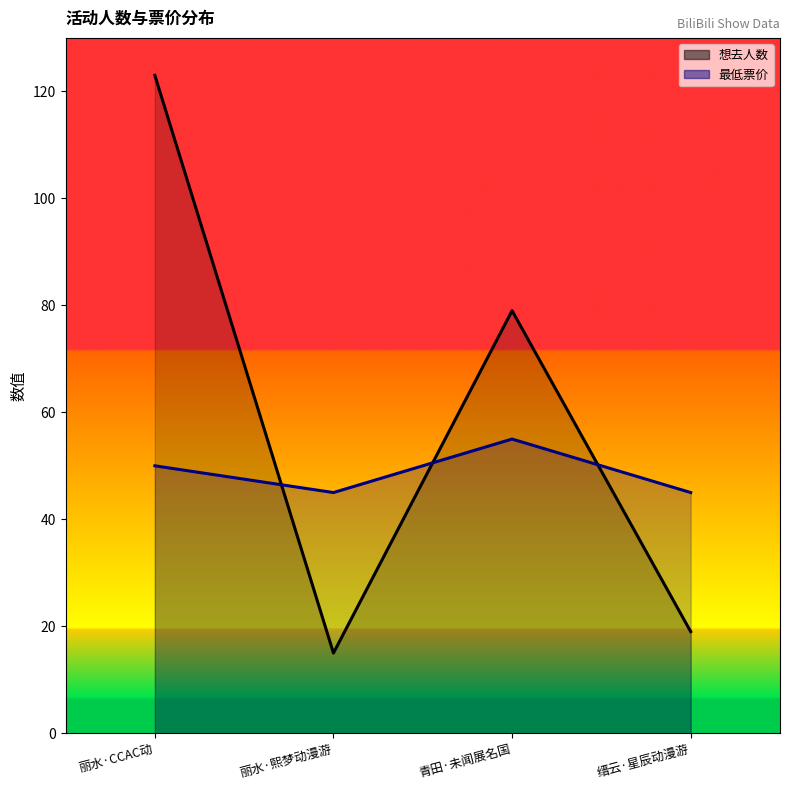

Which category has the lowest value in the 最低票价 series?

丽水·熙梦动漫游